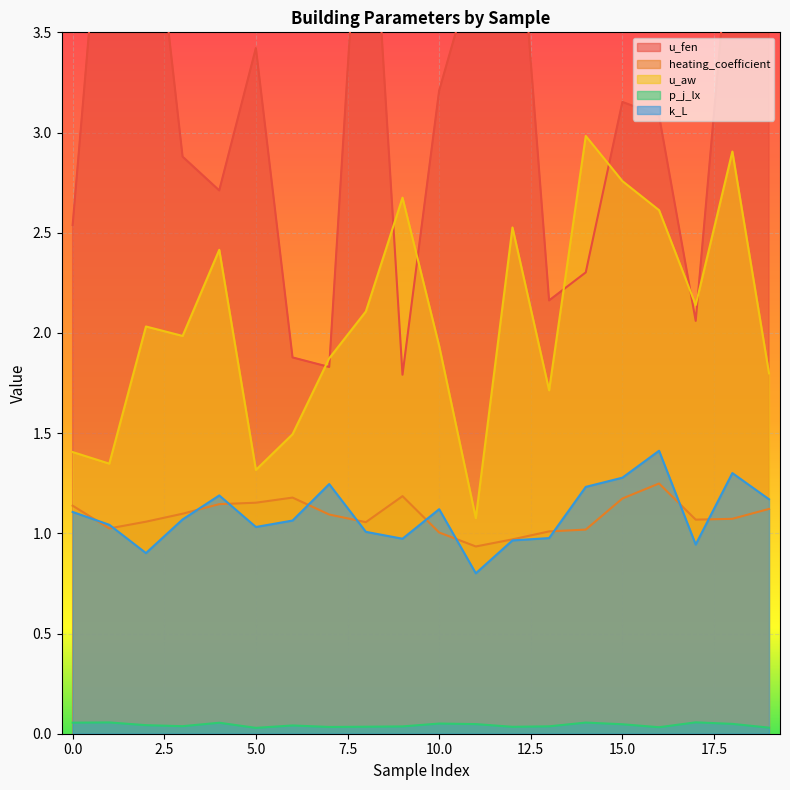

The value of p_j_lx at 4 is 0.1. True or false?

True